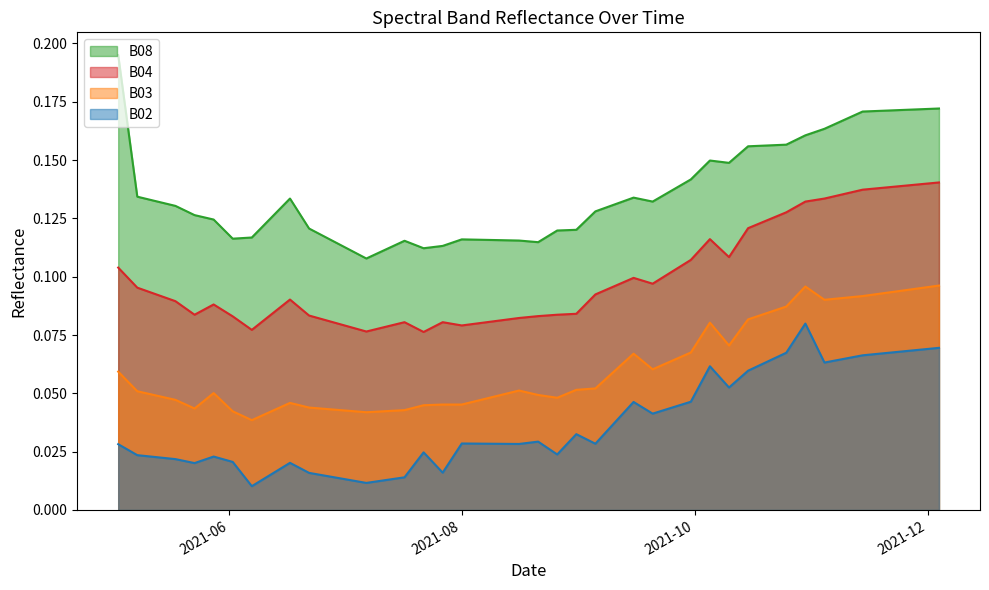

How many interior local peaks does the B04 series have?

6